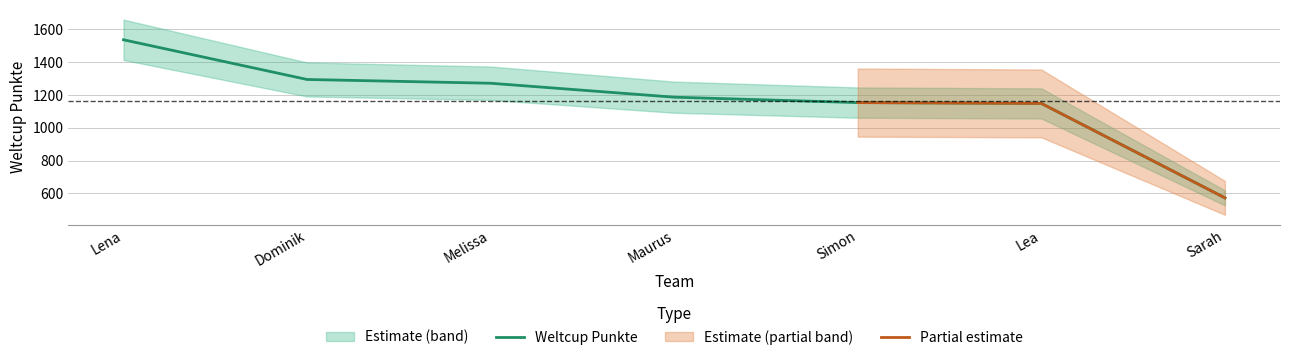

What is the label of the 2nd point from the right?

Lea